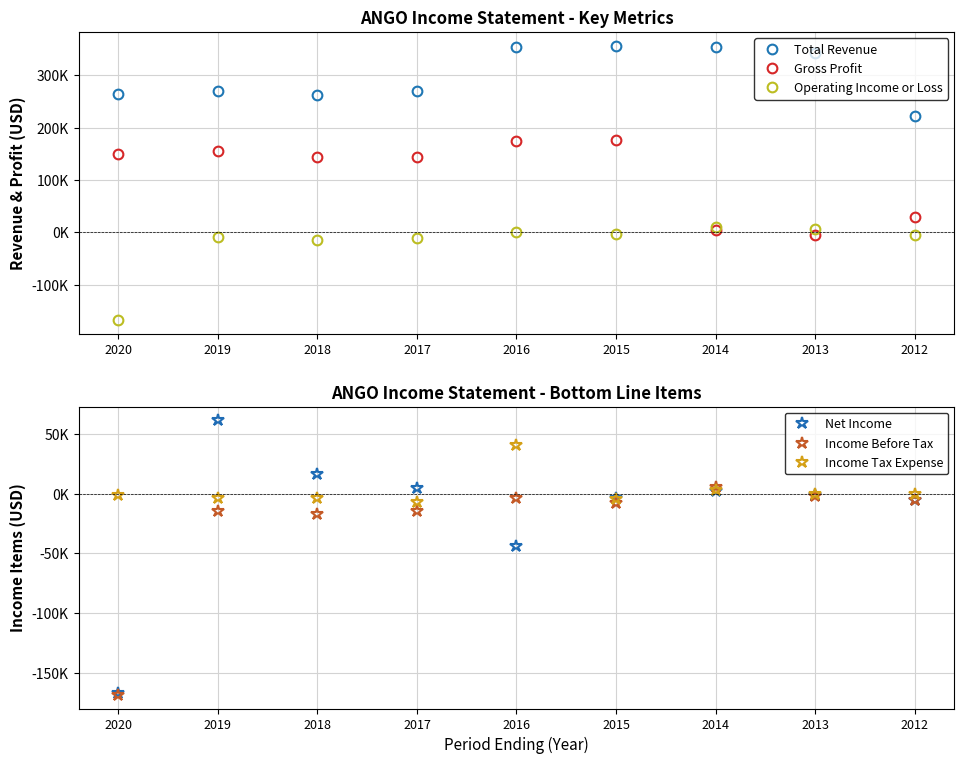

At which label does Net Income reach its minimum?

2020